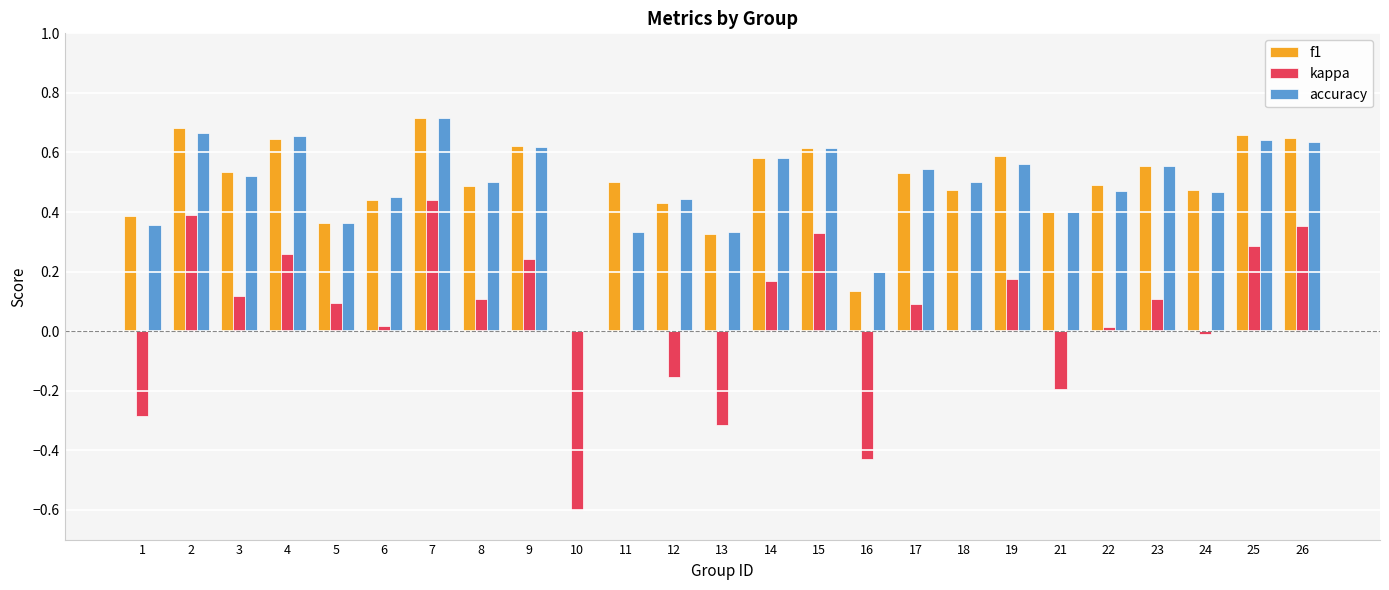

Is the value of kappa at 16 greater than the value of f1 at 26?

No